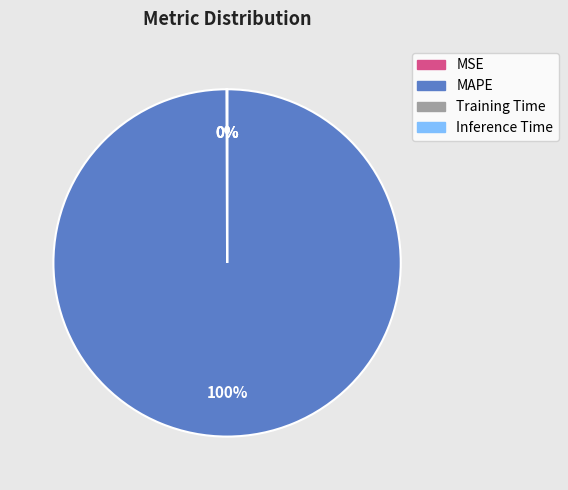

Which slice is the largest?

MAPE